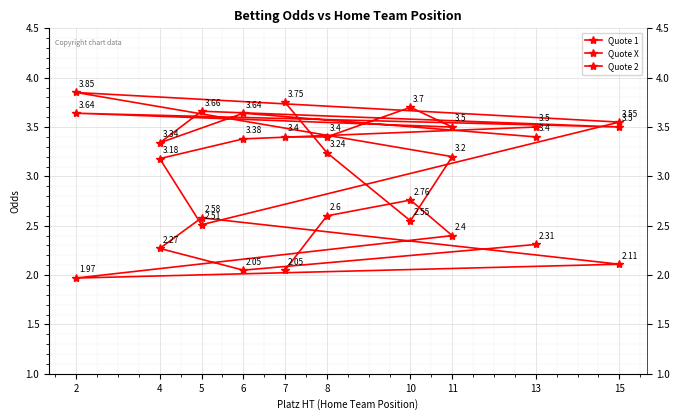

Which category has the highest value in the Quote 2 series?

2